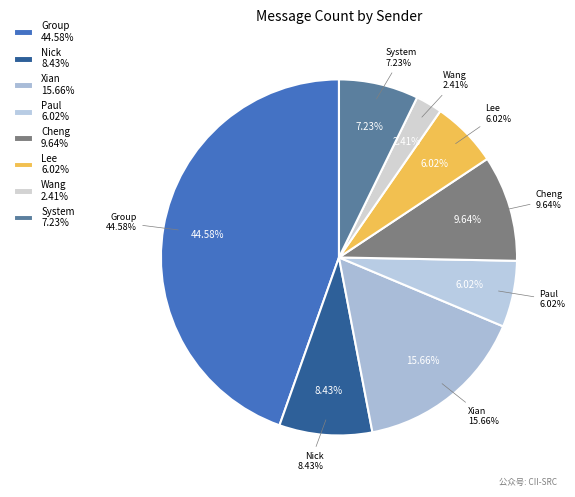

What is the smallest slice in the pie chart?

Wang